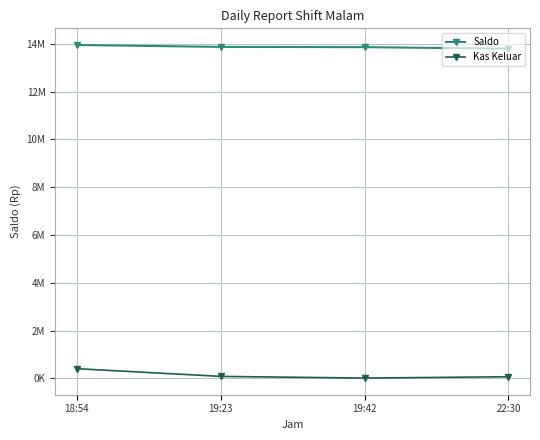

What are all the series names shown in the legend?

Saldo, Kas Keluar